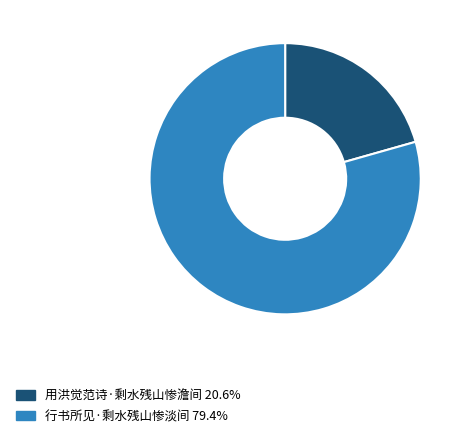

Is it true that 用洪觉范诗·剩水残山惨澹间 is 12% of the pie?

False